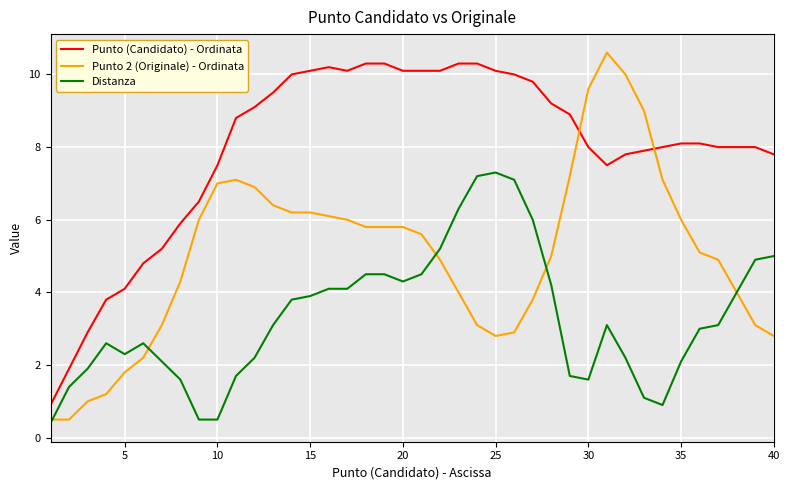

Which series has the largest total across all categories?

Punto (Candidato) - Ordinata